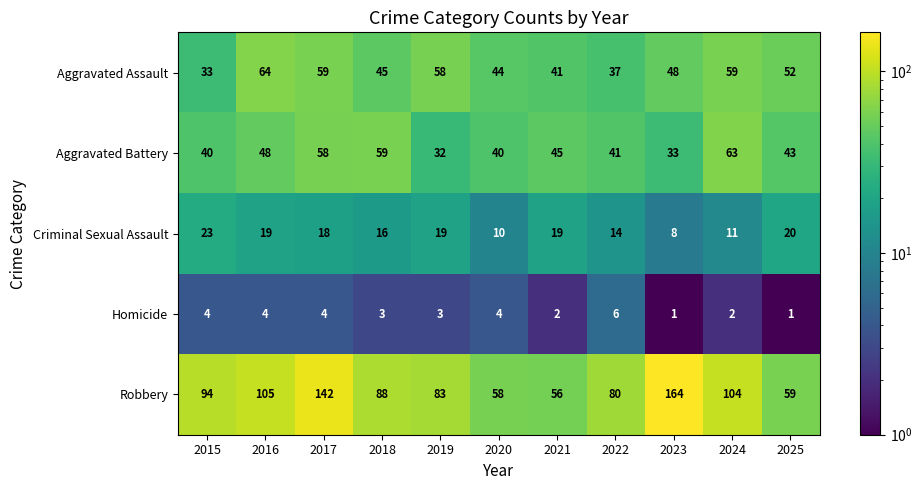

At which category is the sum across all series the highest?

2017